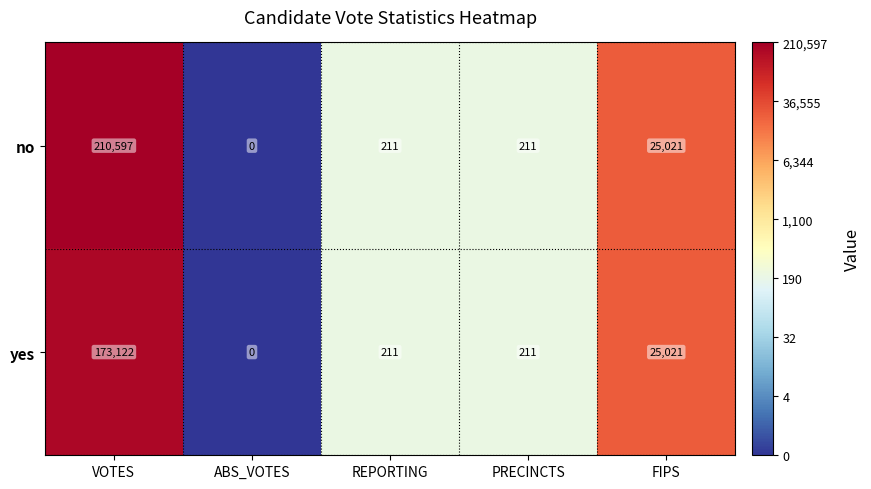

Reading left to right, list all the values displayed in this chart.

no: VOTES=210597	ABS_VOTES=0	REPORTING=211	PRECINCTS=211	FIPS=25021
yes: VOTES=173122	ABS_VOTES=0	REPORTING=211	PRECINCTS=211	FIPS=25021